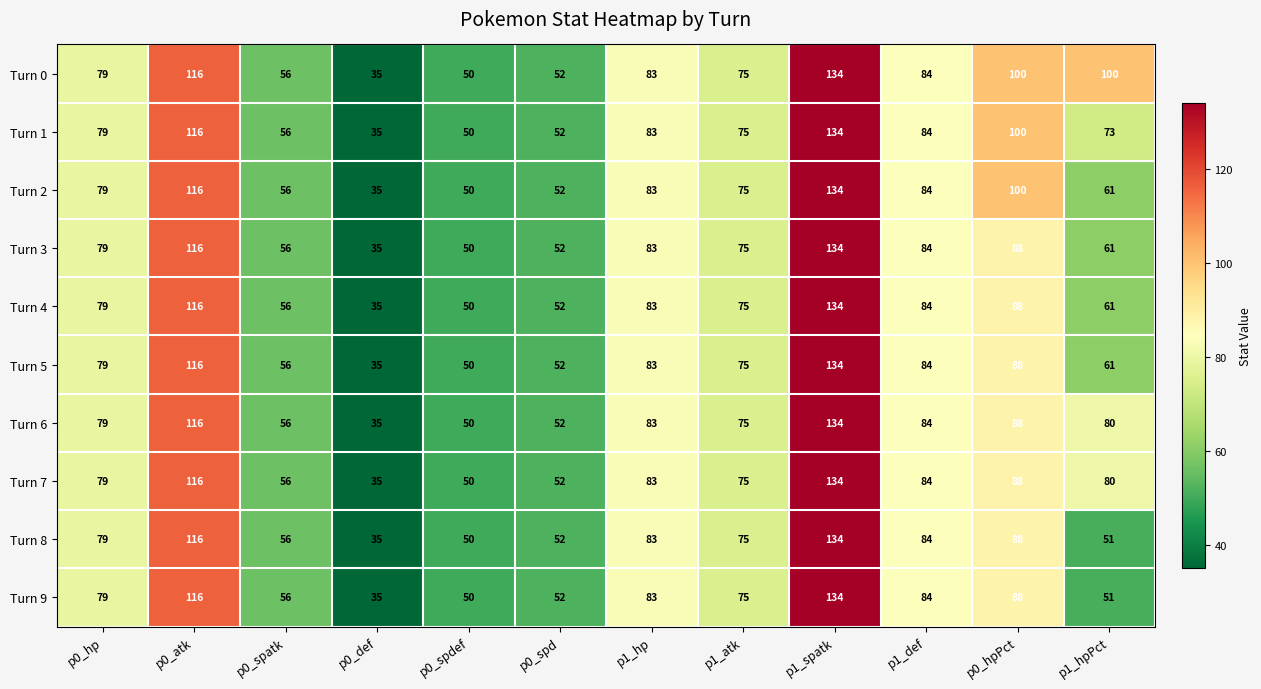

What is the difference between the maximum and minimum values in the Turn 8 series?

99